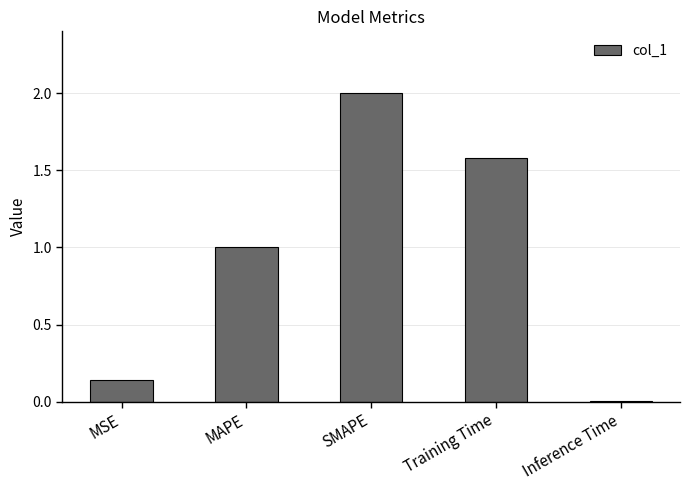

What is the sum of all values?

4.7